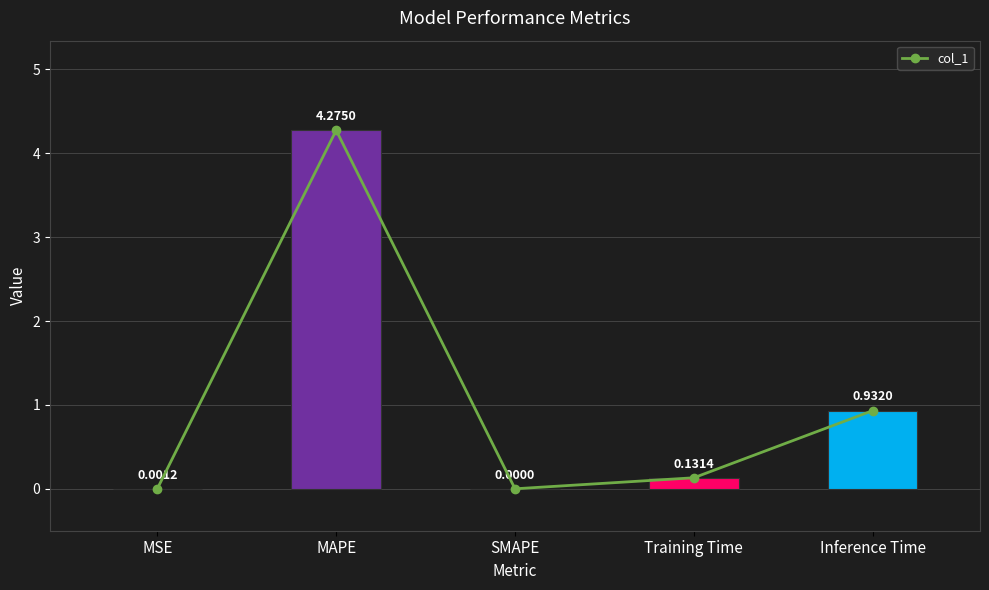

Is it true that the value at SMAPE is 0.0?

True